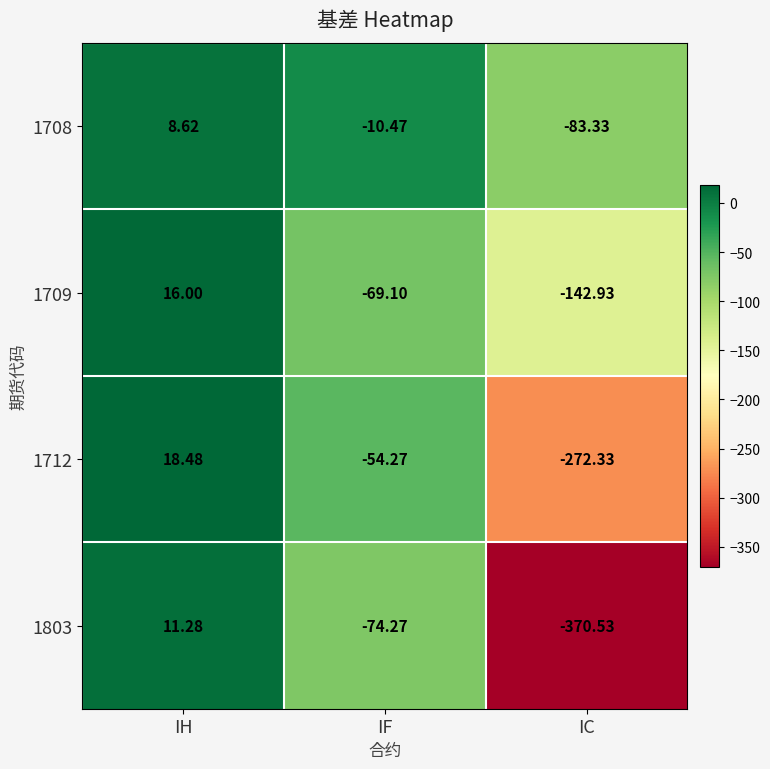

What is the maximum value shown in the chart?

18.5